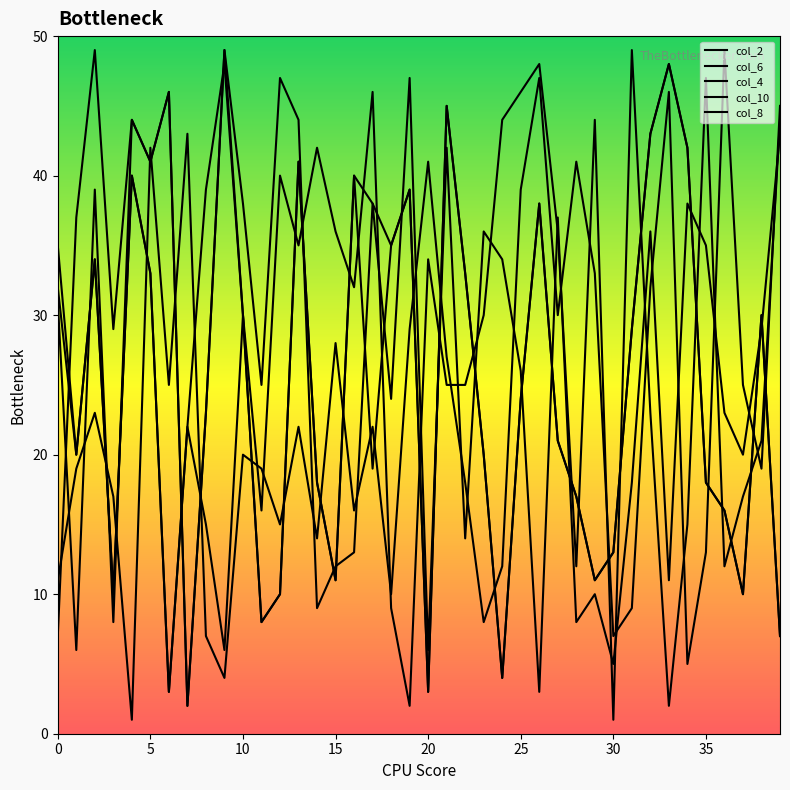

Is it true that col_6 equals 14 at 22?

True